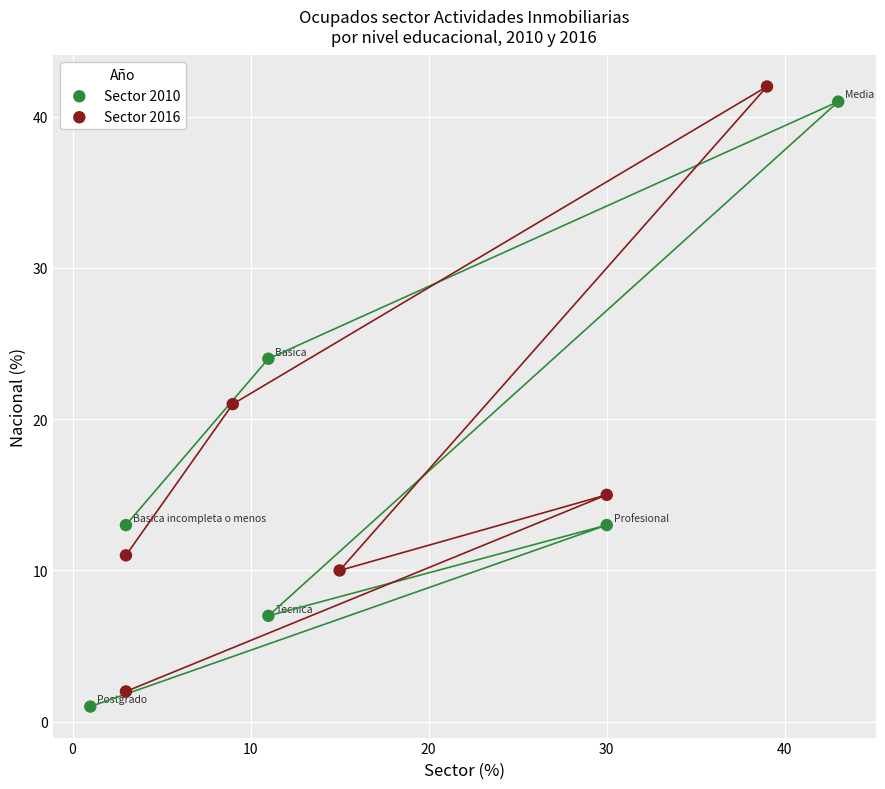

Which series contains the lowest Y value?

Sector 2010